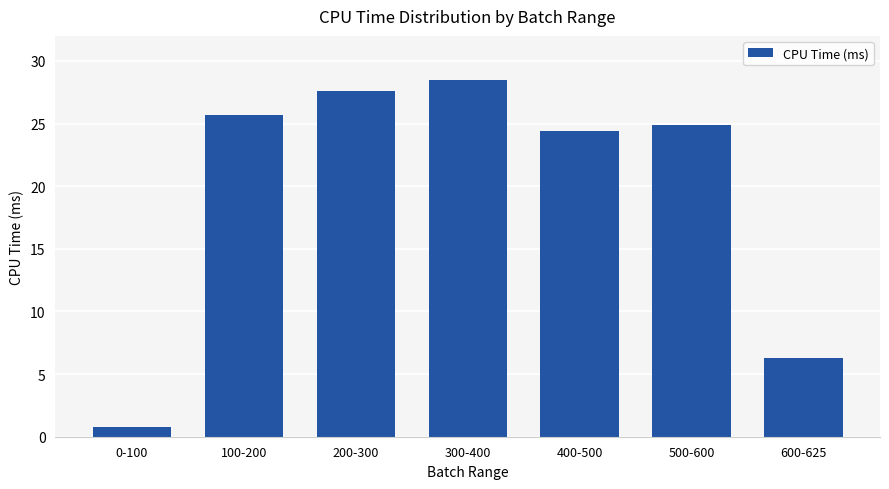

The chart shows a value of 24.9 at 500-600. True or false?

True